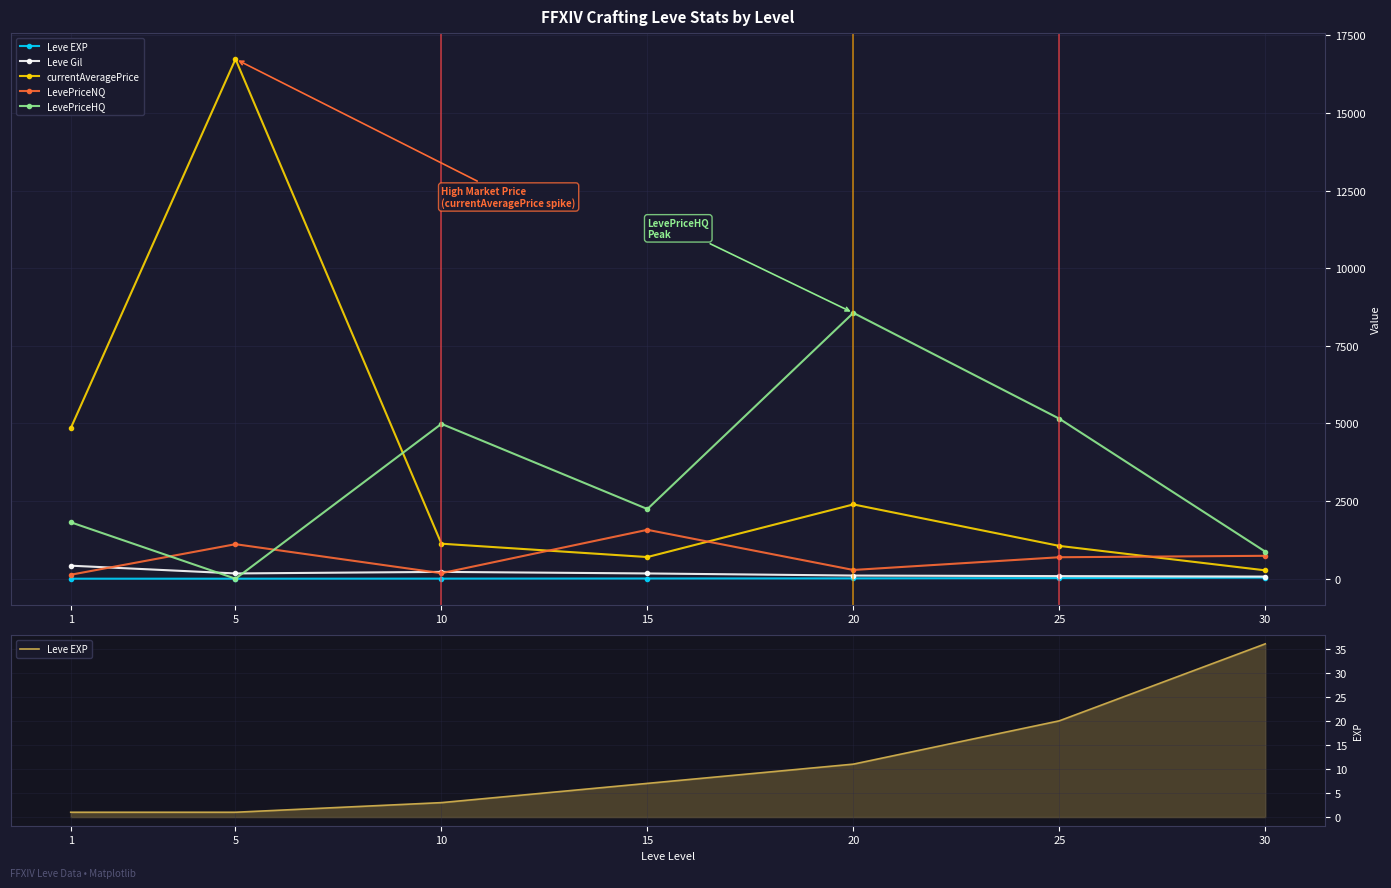

Reading left to right, transcribe all the data shown in this chart.

Leve EXP: 1	1	3	7	11	20	36
Leve Gil: 420	170	220	170	102	84	69
currentAveragePrice: 4847	16734	1128	698	2393	1057	270
LevePriceNQ: 128	1112	178	1575	282	692	738
LevePriceHQ: 1818	0	4987	2244	8561	5154	873